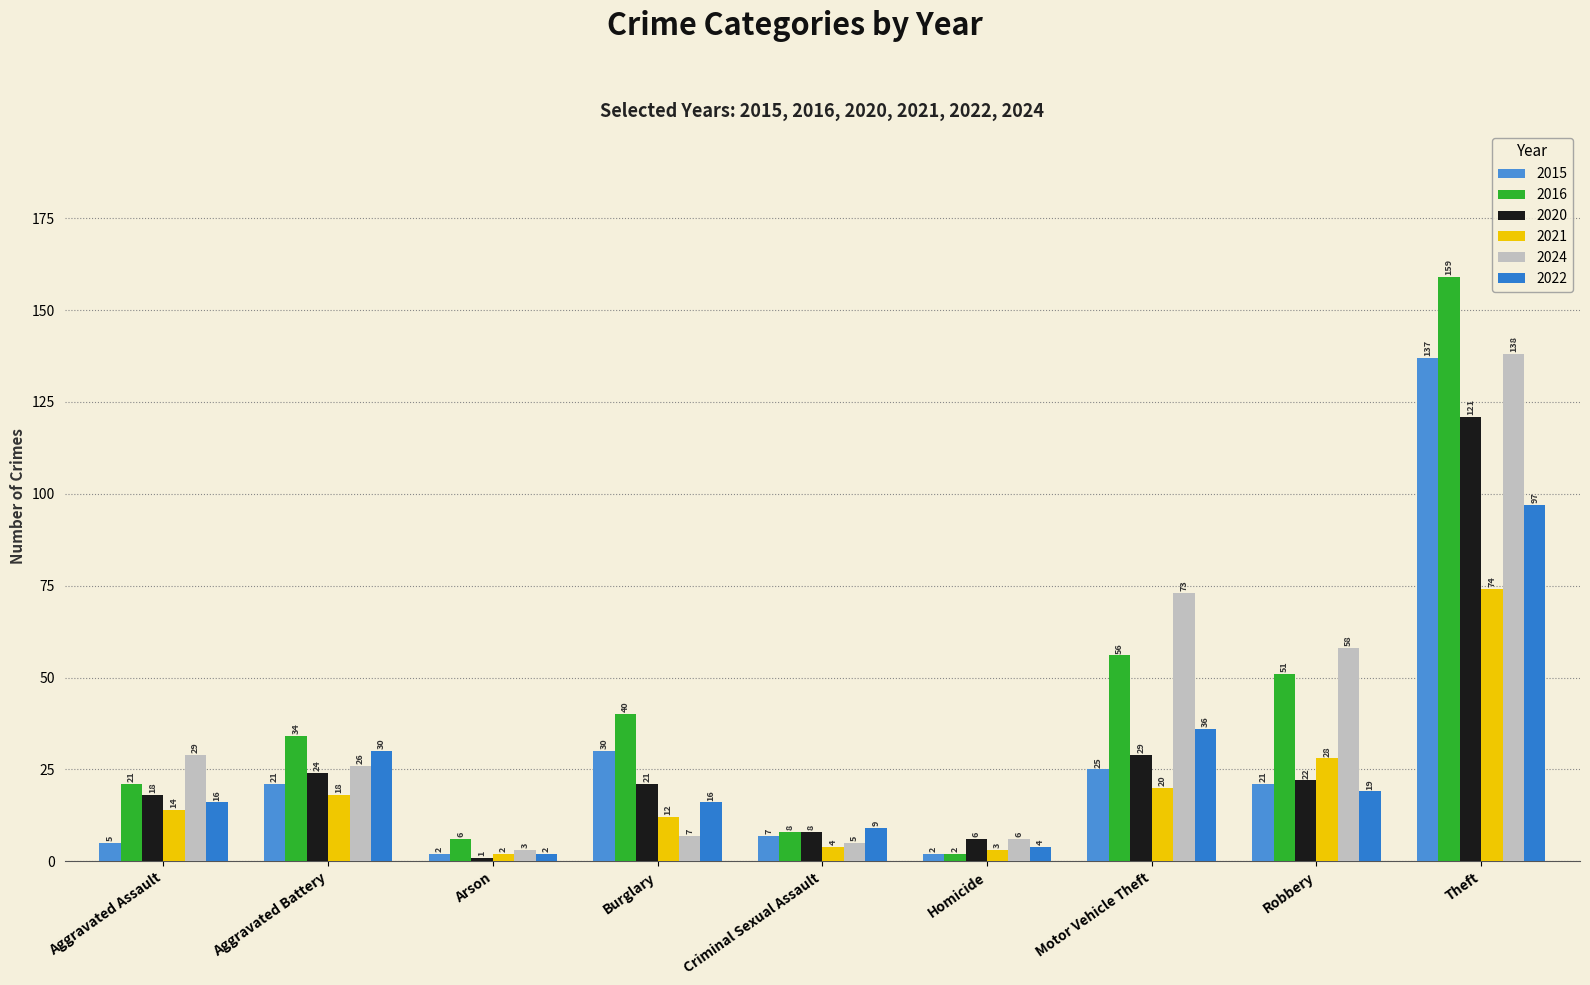

Between Aggravated Assault and Arson, which series saw the biggest shift?

2024